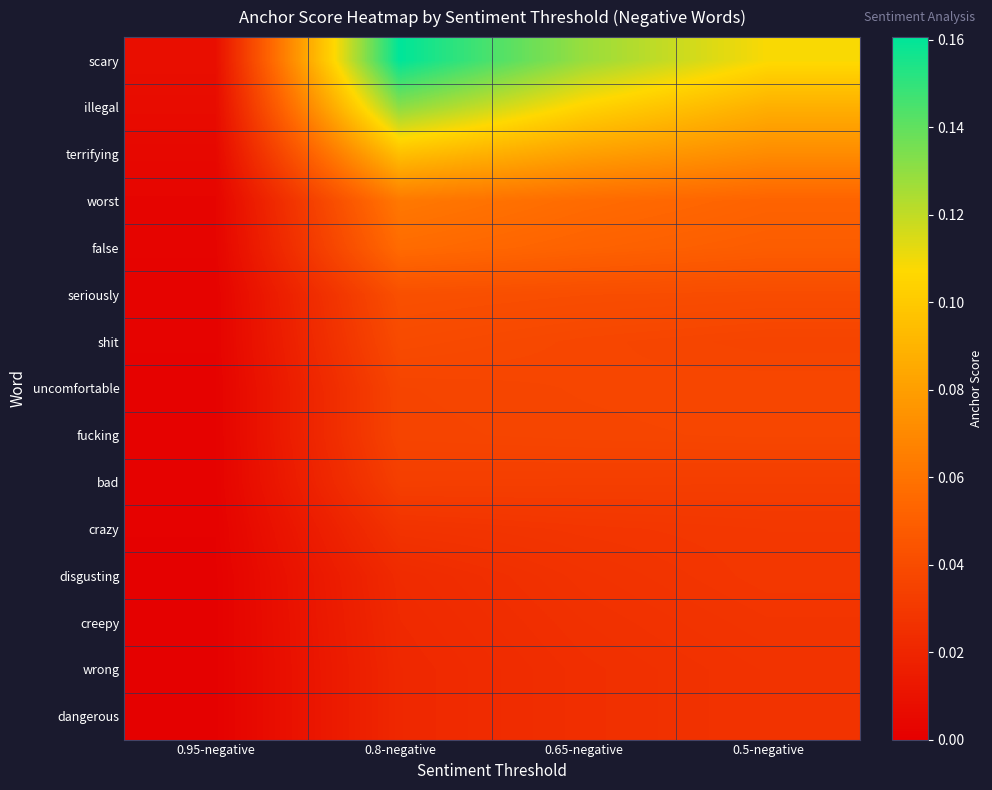

Count the number of categories in the chart.

4